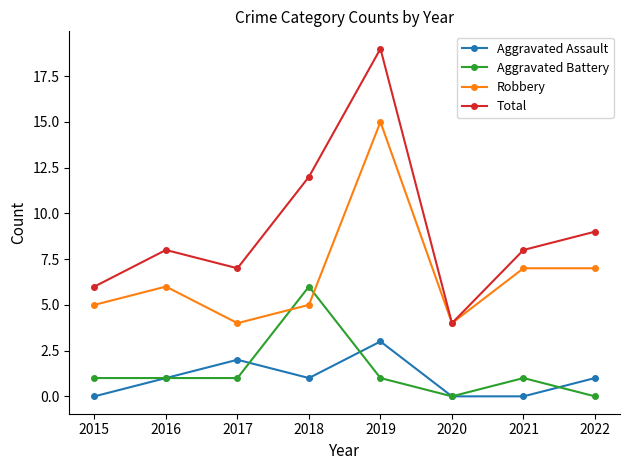

What is the approximate value of Aggravated Assault at 2019?

3